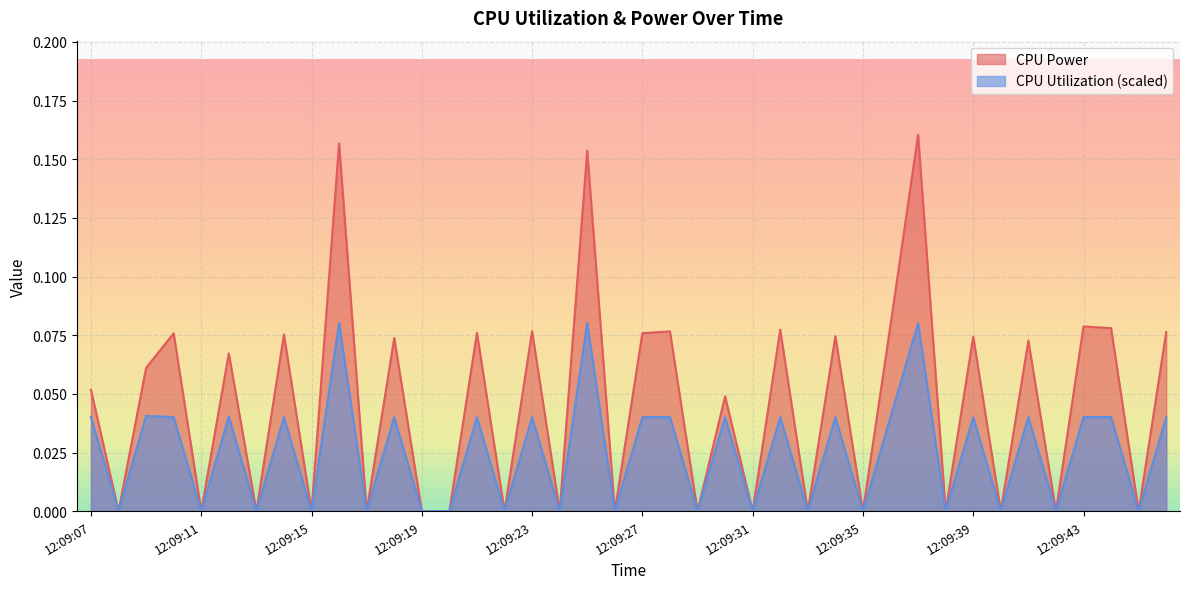

In CPU Utilization, how many points are lower than both neighbors (excluding endpoints)?

16